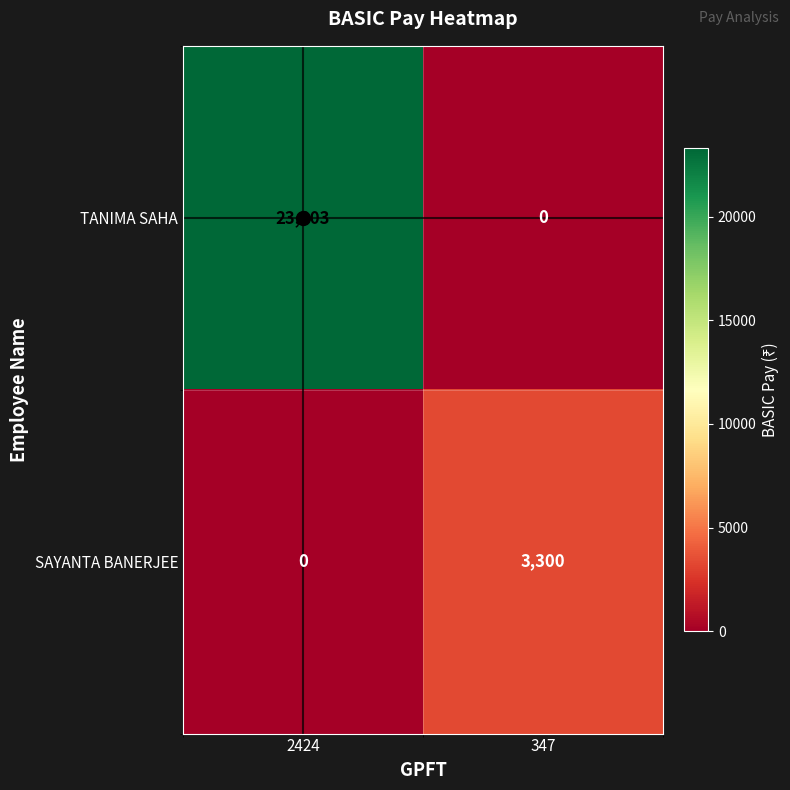

Count the number of data series in this chart.

2